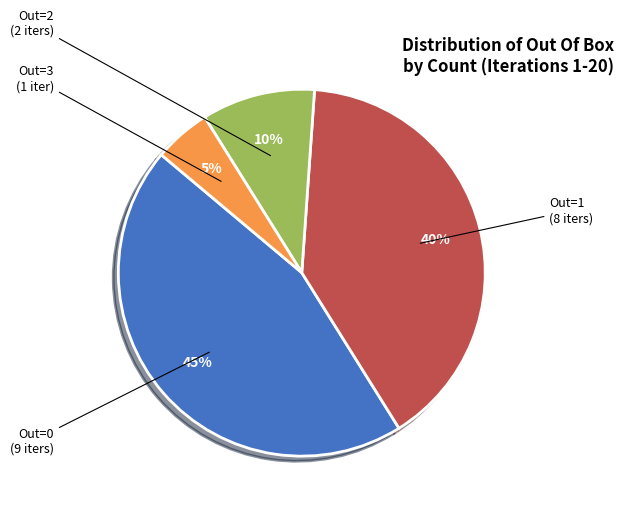

What is the ratio of the value at Out=3 to the value at Out=2?

0.5